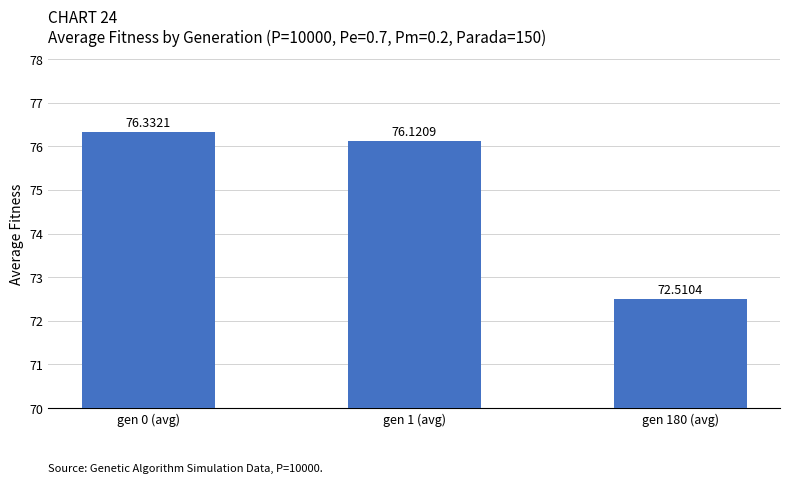

List the labels in order of value, smallest first.

gen 180 (avg), gen 1 (avg), gen 0 (avg)